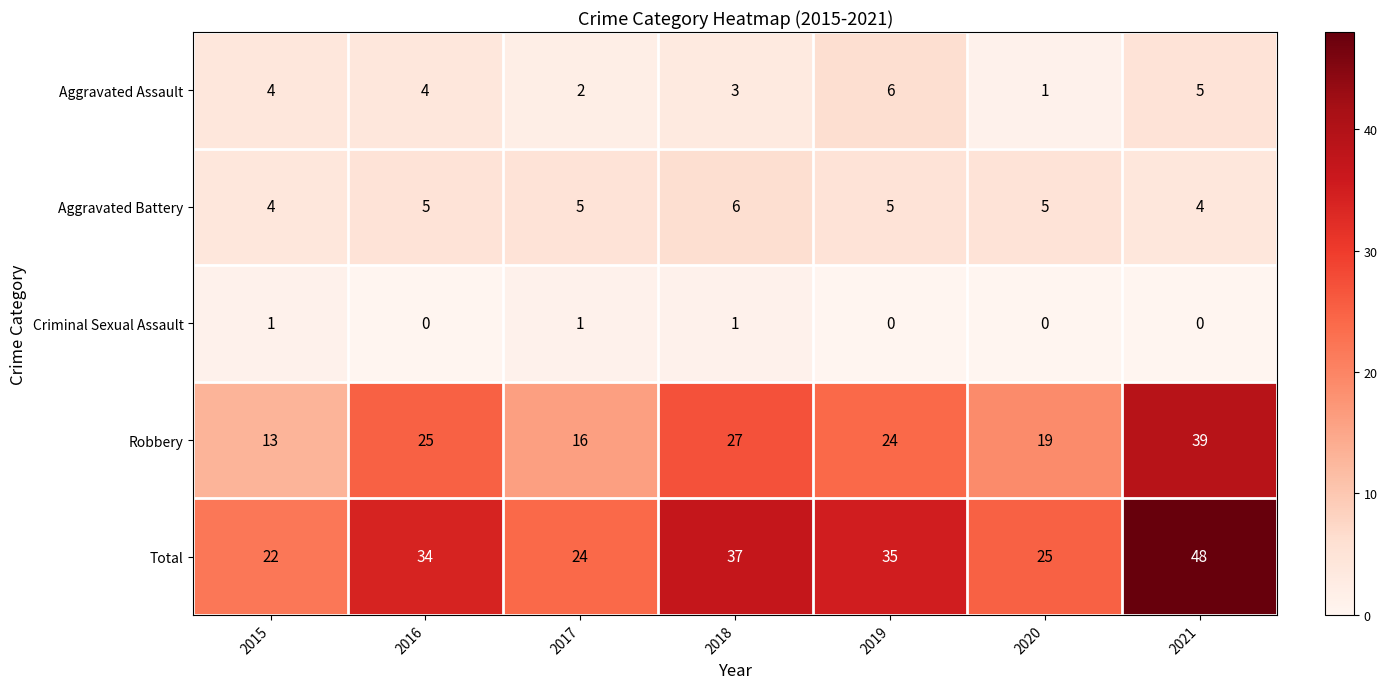

What is the spread (max minus min) of values at 2020?

25